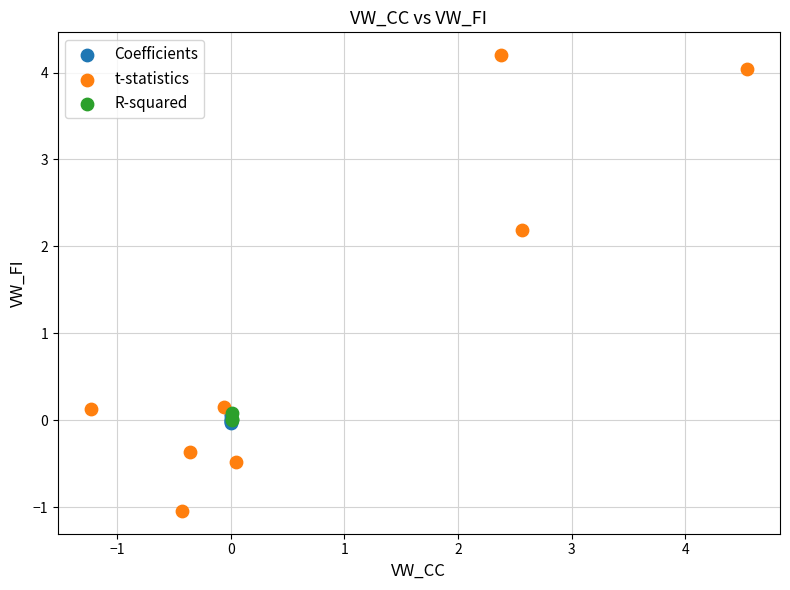

Which series contains the highest Y value?

t-statistics